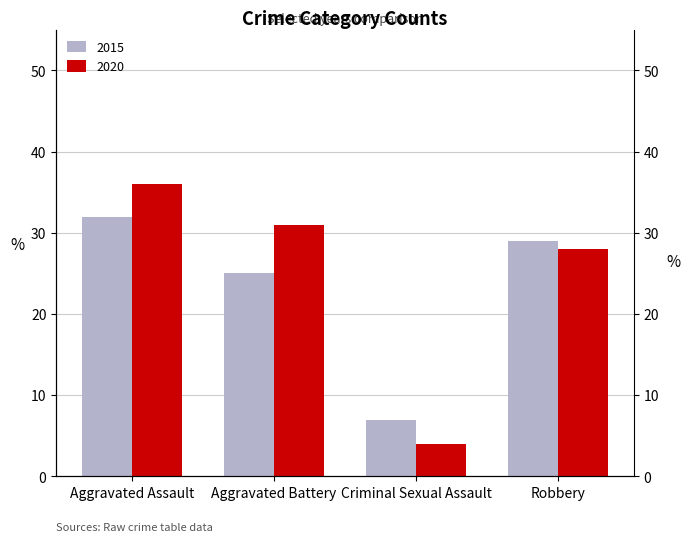

Which category has the lowest value in the 2020 series?

Criminal Sexual Assault